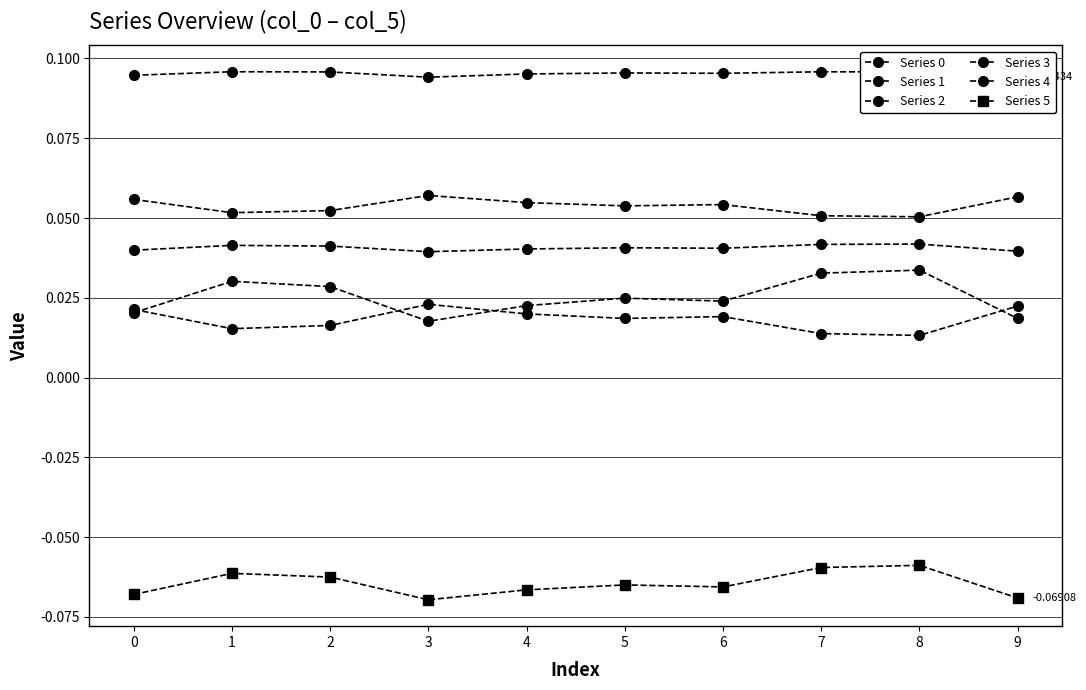

Is it true that Series 0 equals 0.1 at 4?

False